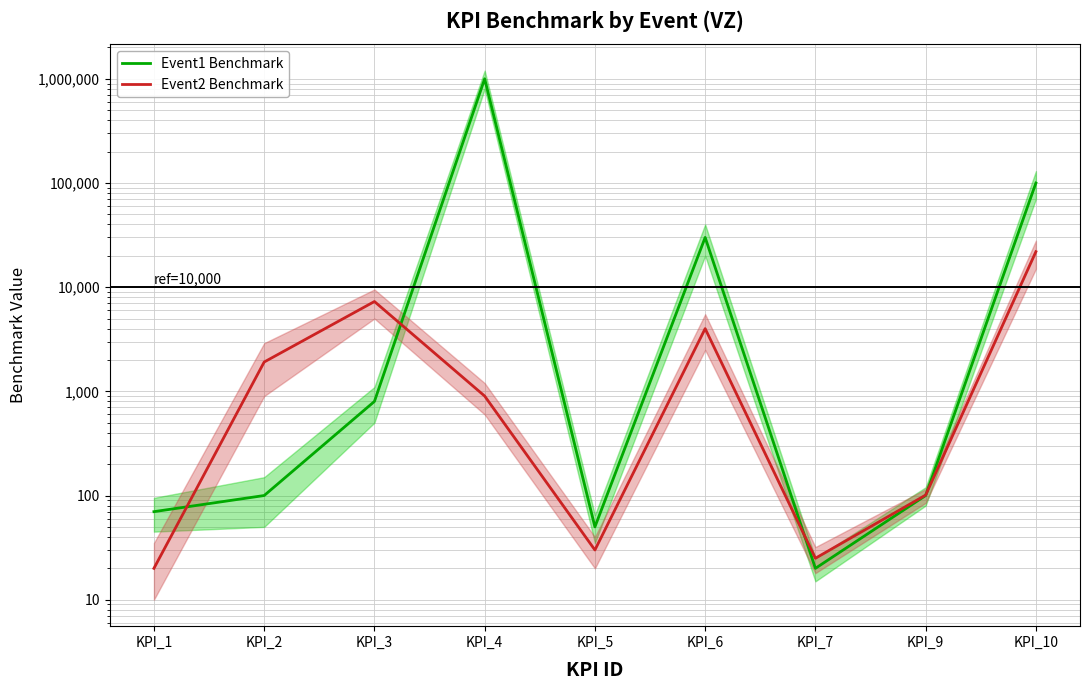

At which category is the sum across all series the highest?

KPI_4